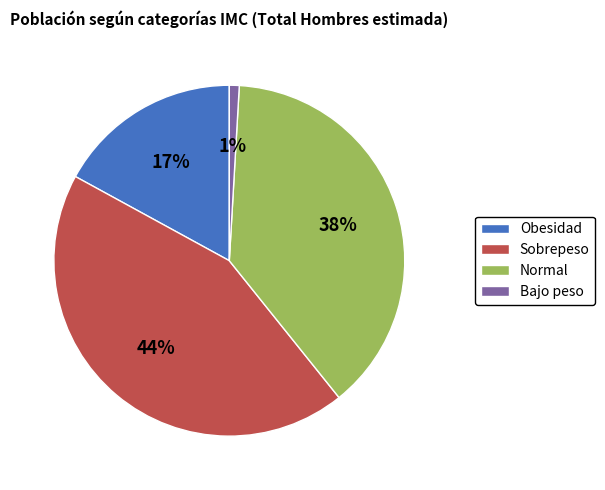

Is there a majority slice in this chart?

No